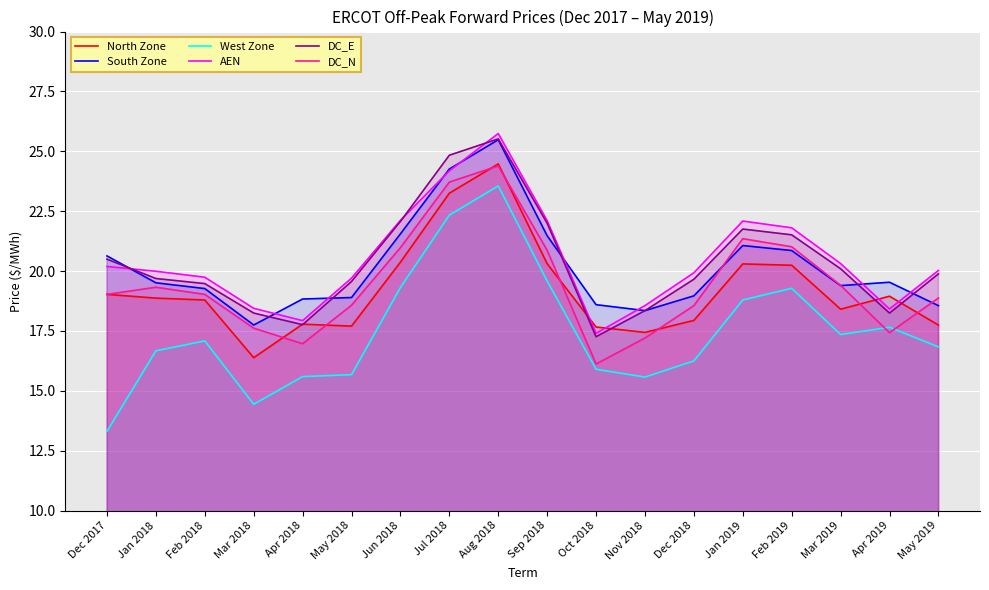

Rank the categories by DC_N value from highest to lowest.

Aug 2018, Jul 2018, Jan 2019, Feb 2019, Jun 2018, Sep 2018, Mar 2019, Jan 2018, Feb 2018, Dec 2017, May 2019, May 2018, Dec 2018, Mar 2018, Apr 2019, Nov 2018, Apr 2018, Oct 2018